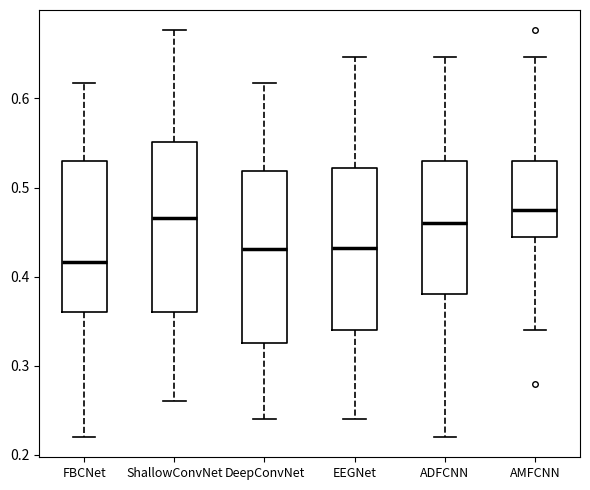

Reading left to right, read every box against the y-axis: the position of its median line, the range the box covers, and the ends of its whiskers. The values are not printed on the chart, so give them approximately, as read against the axis.

FBCNet: median 0.42, box 0.36 to 0.53, whiskers 0.22 to 0.62
ShallowConvNet: median 0.47, box 0.36 to 0.55, whiskers 0.26 to 0.68
DeepConvNet: median 0.43, box 0.33 to 0.52, whiskers 0.24 to 0.62
EEGNet: median 0.43, box 0.34 to 0.52, whiskers 0.24 to 0.65
ADFCNN: median 0.46, box 0.38 to 0.53, whiskers 0.22 to 0.65
AMFCNN: median 0.48, box 0.44 to 0.53, whiskers 0.34 to 0.65